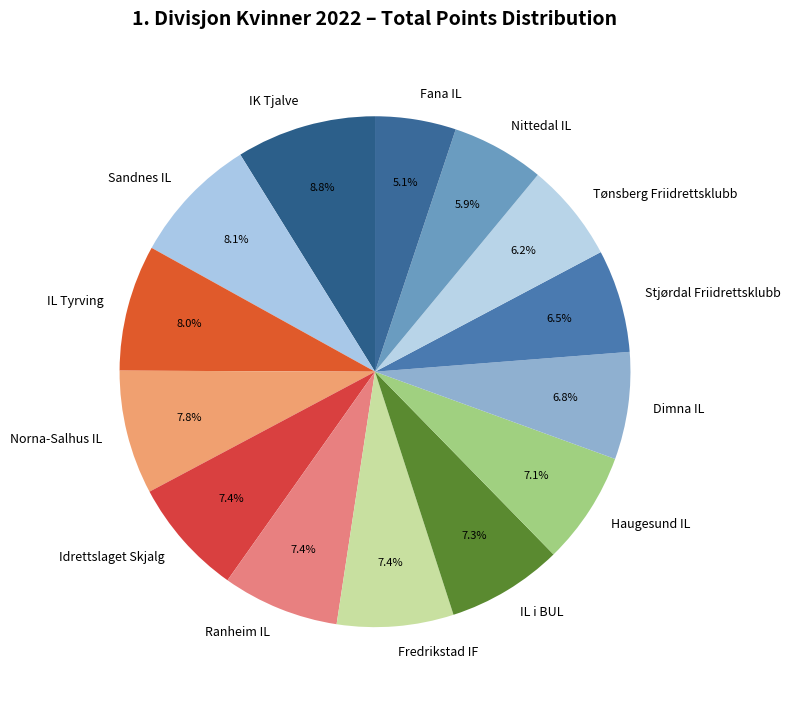

The Tønsberg Friidrettsklubb slice represents 21% of the pie. True or false?

False